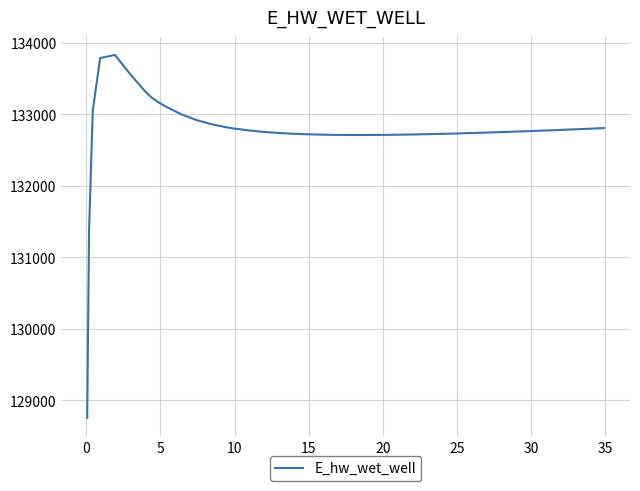

What is the maximum value shown in the chart?

133830.1